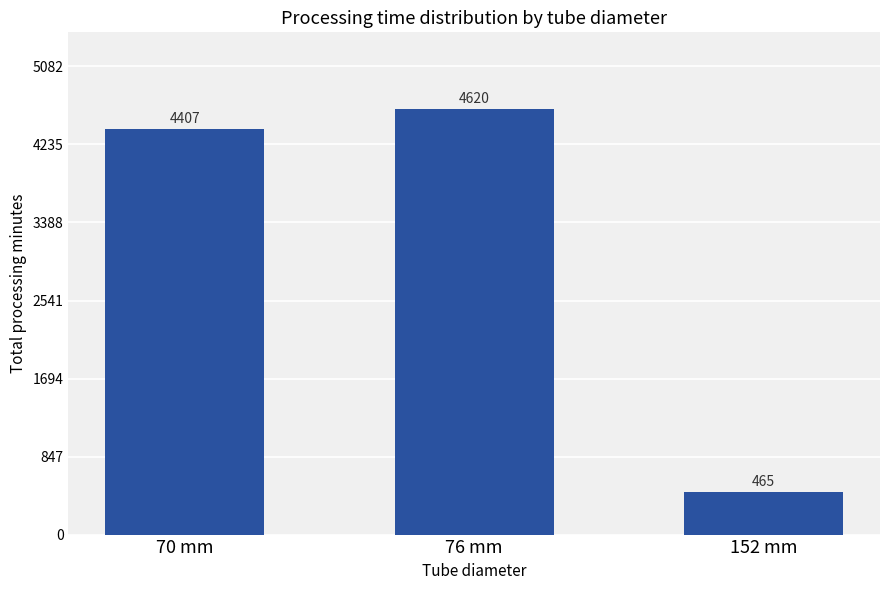

The value at 76 mm is 6550.7. True or false?

False